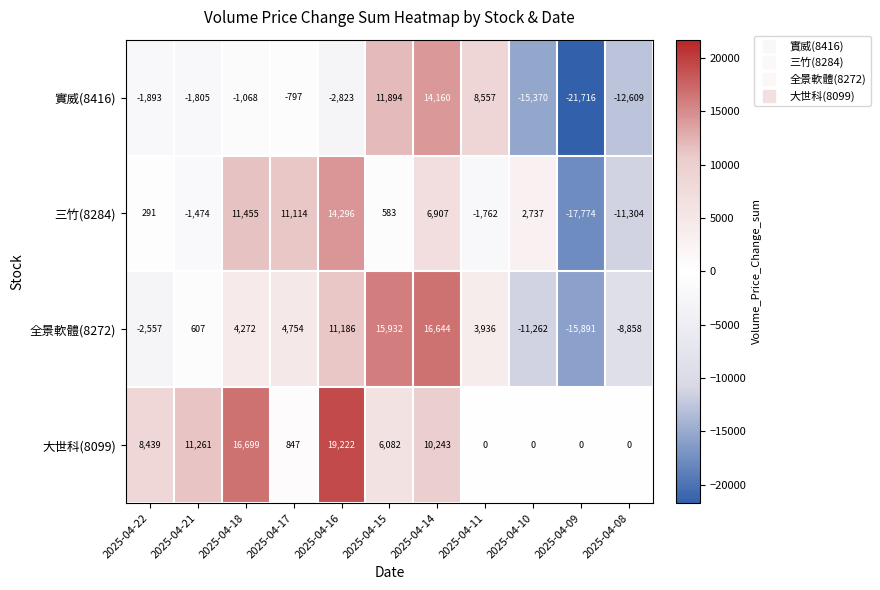

How many negative values does the 全景軟體(8272) series have?

4